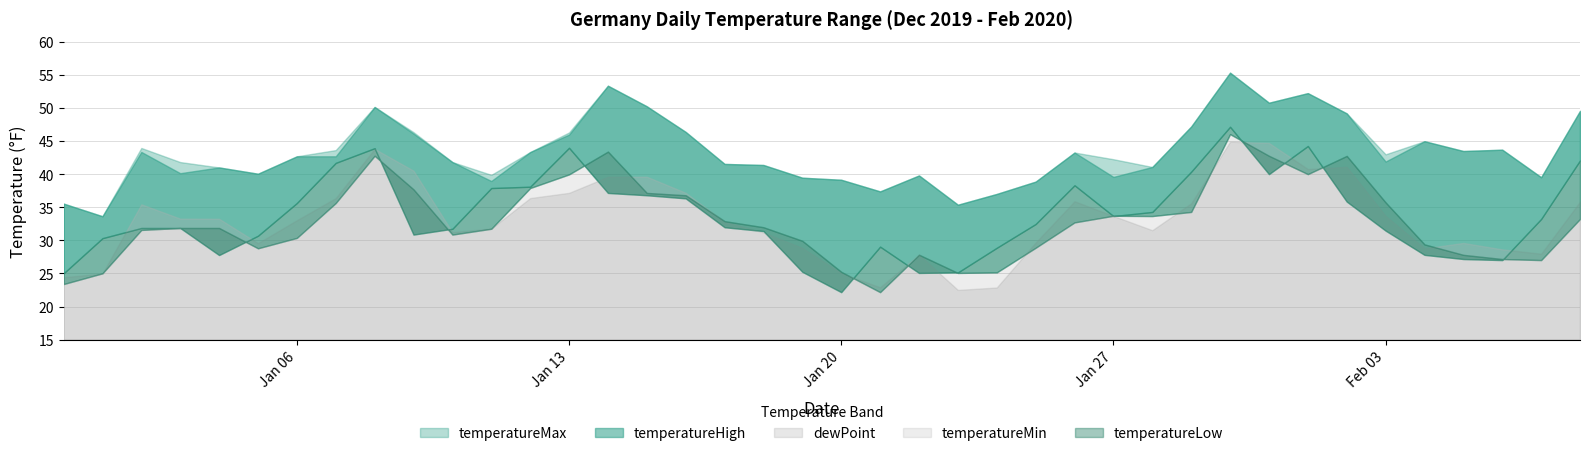

True or false: temperatureLow and temperatureMax intersect in this chart.

False